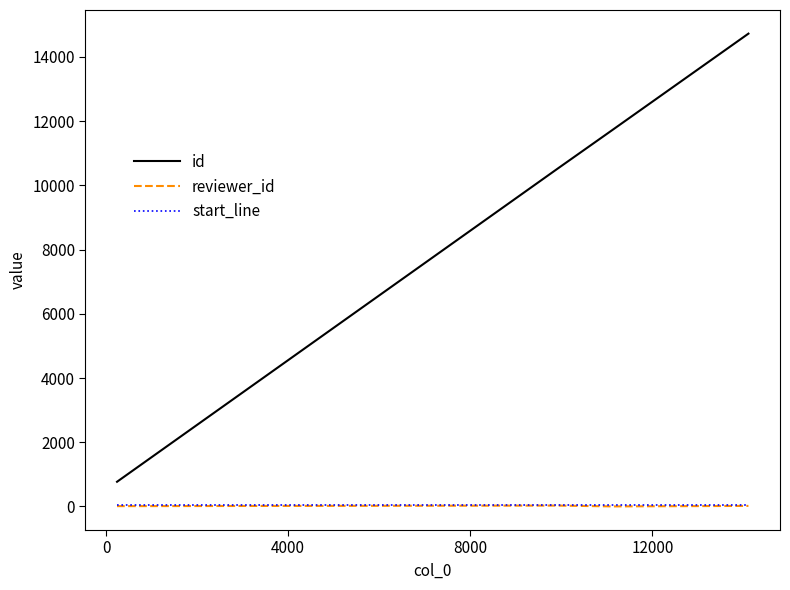

What is the minimum value shown in the chart?

3